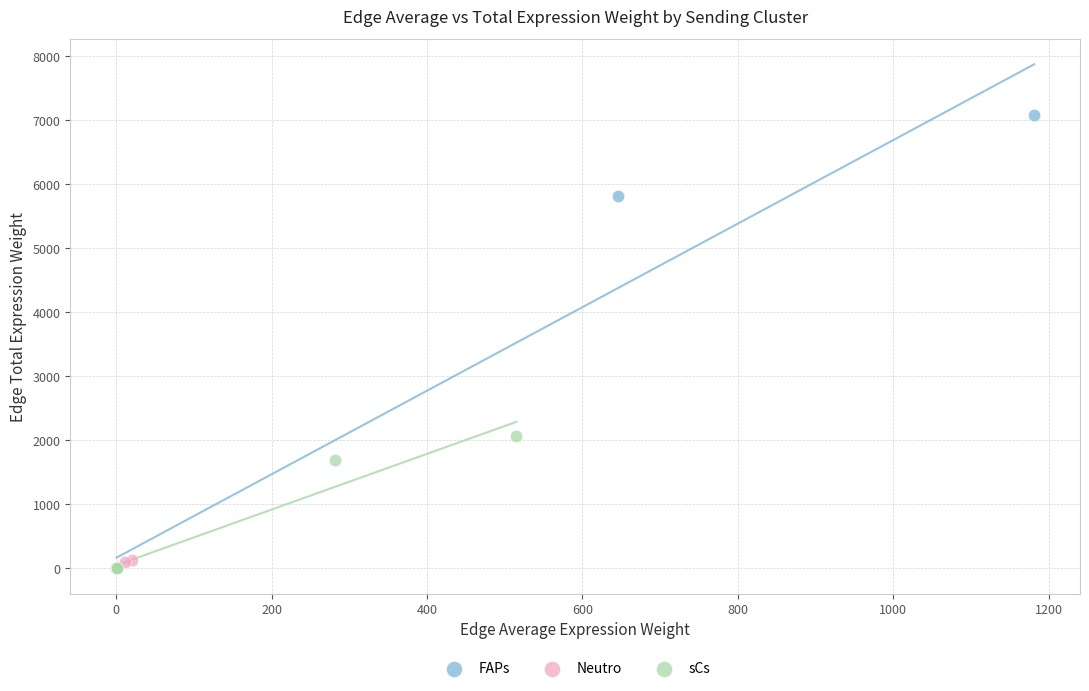

What are all the series names shown in the legend?

FAPs, Neutro, sCs